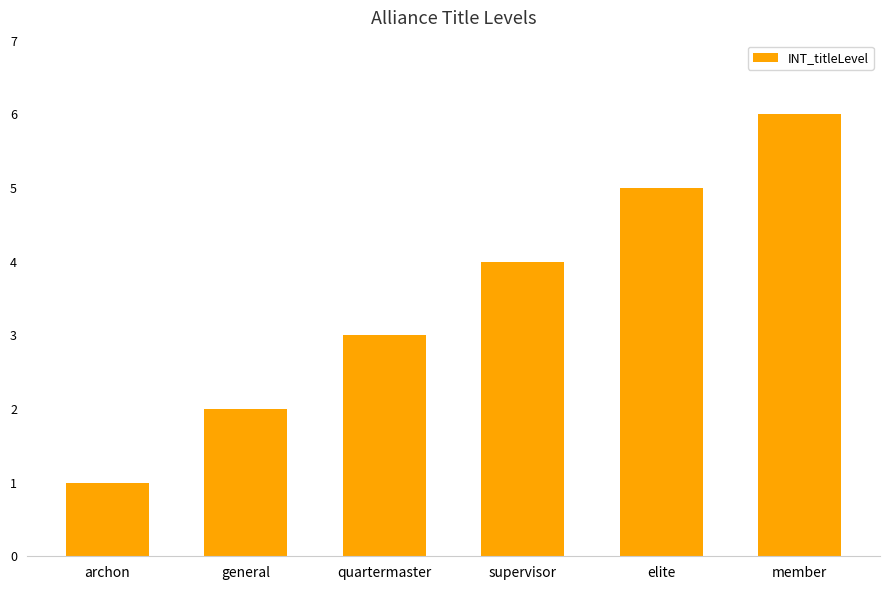

What is the value of the 3rd bar from the left?

3